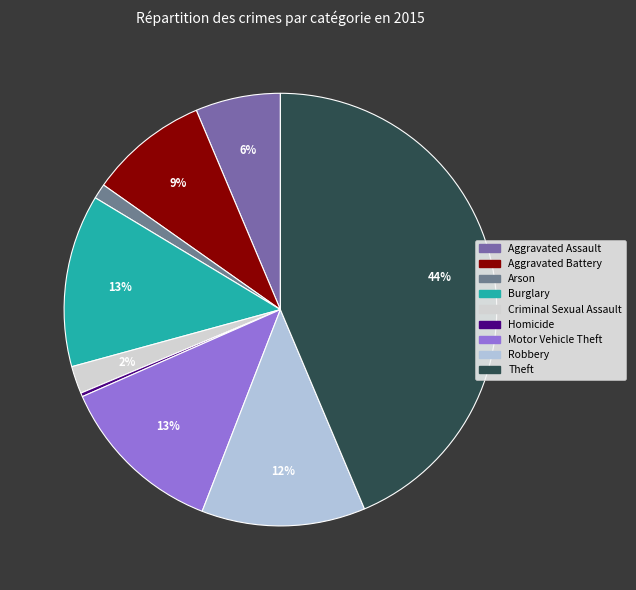

What is the smallest slice in the pie chart?

Homicide